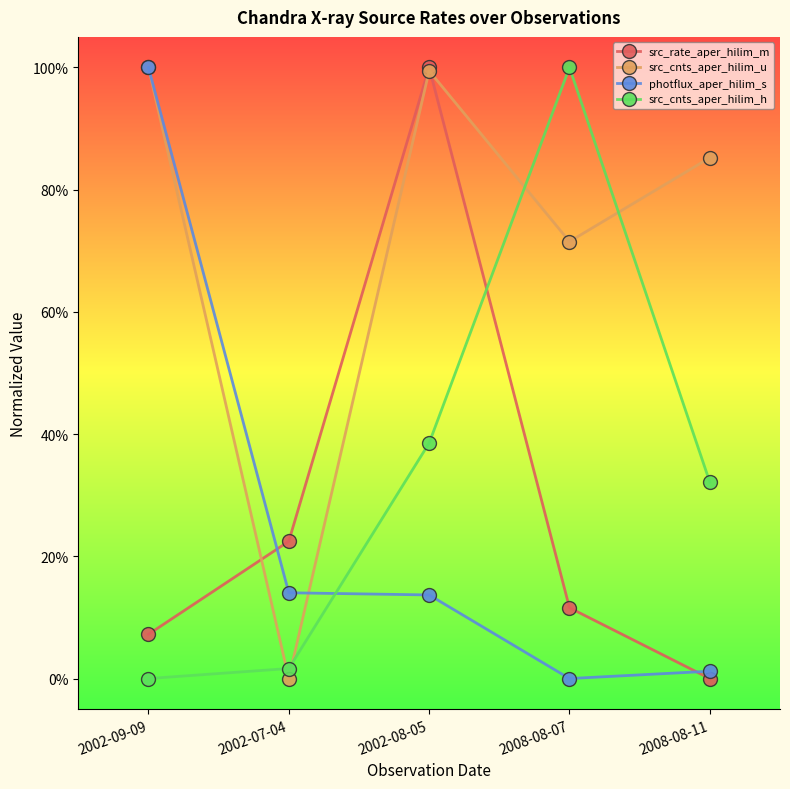

What is the spread (max minus min) of values at 2008-08-11?

0.9